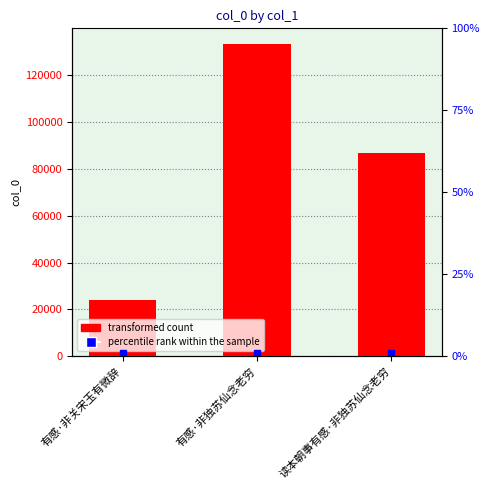

What is the difference between the maximum and second lowest values?

46505